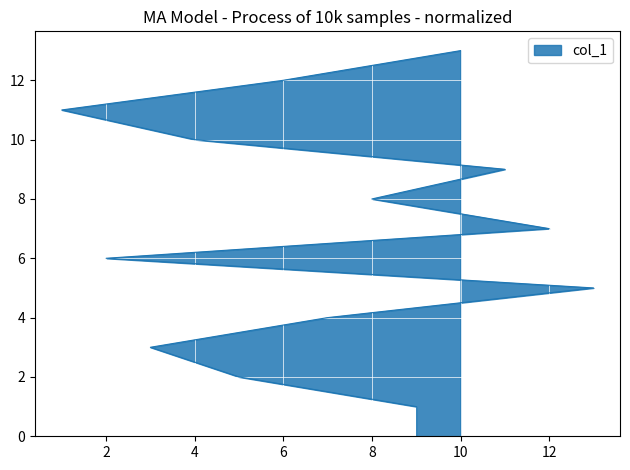

What position from the left is 5?

2